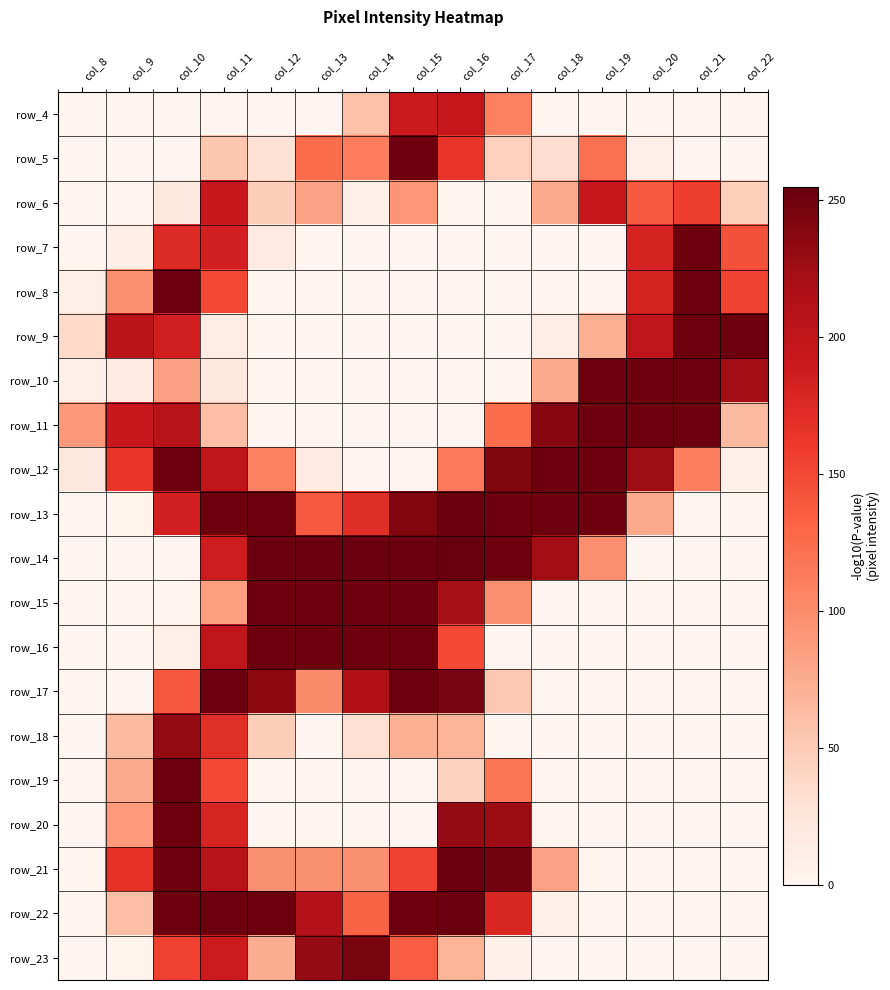

At which category is the sum across all series the highest?

col_11